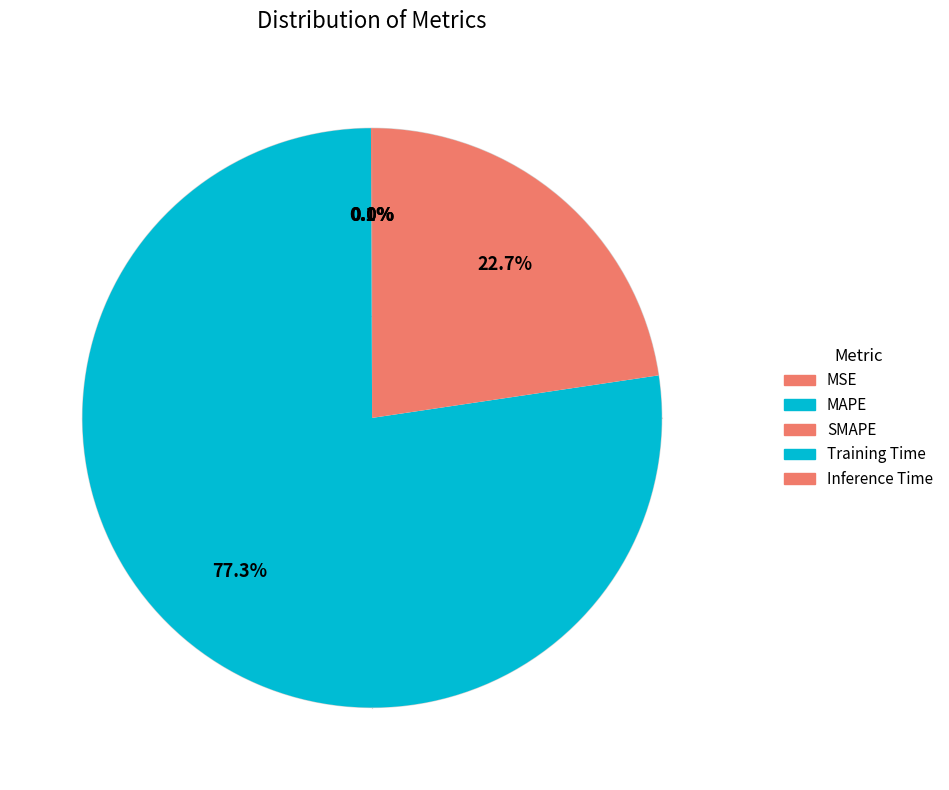

What is the change in value from MAPE to Training Time?

-482.3